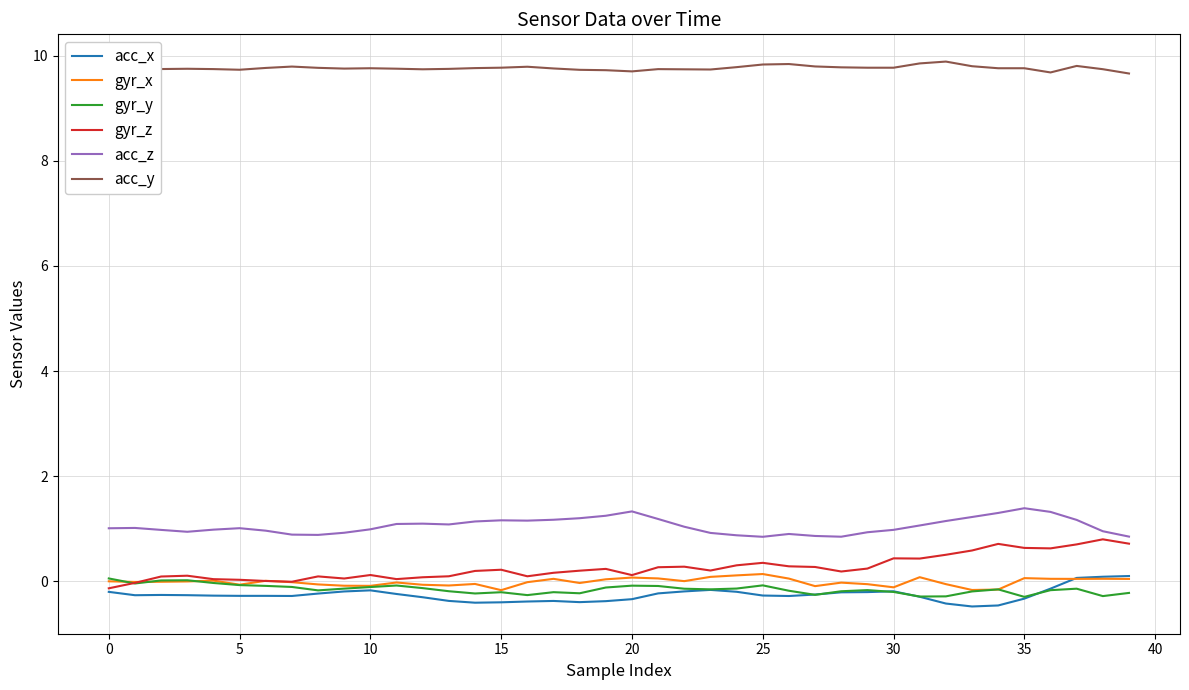

Which series has the largest total across all categories?

acc_y